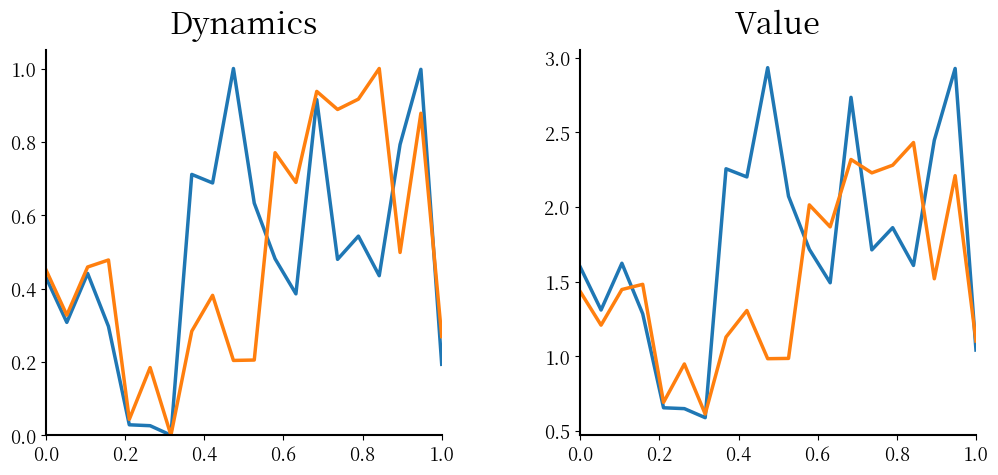

What is the maximum value shown in the chart?

2.9